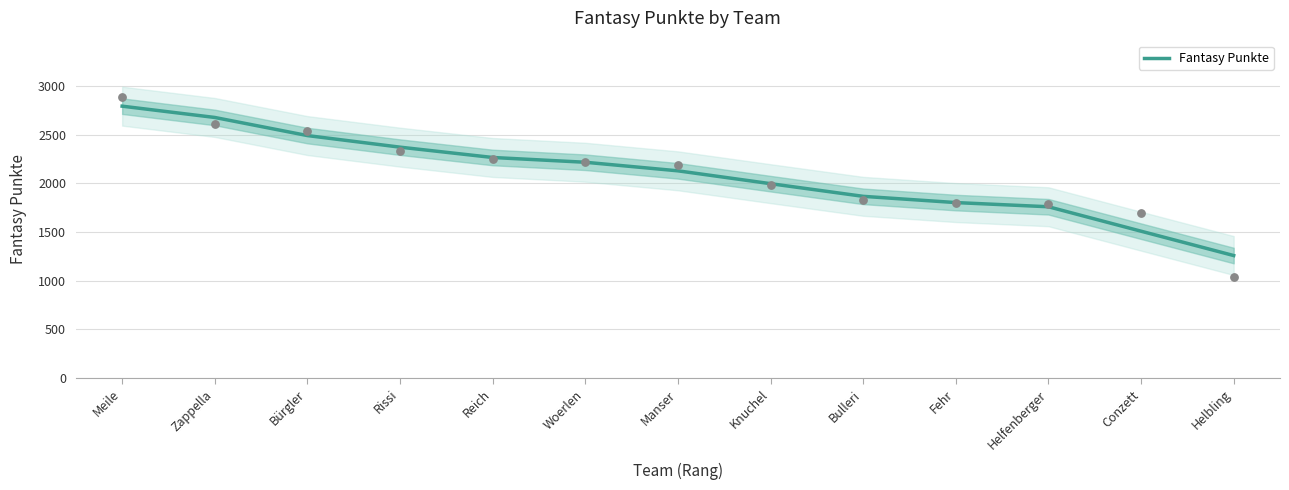

What is the change in value from Woerlen to Fehr?

-414